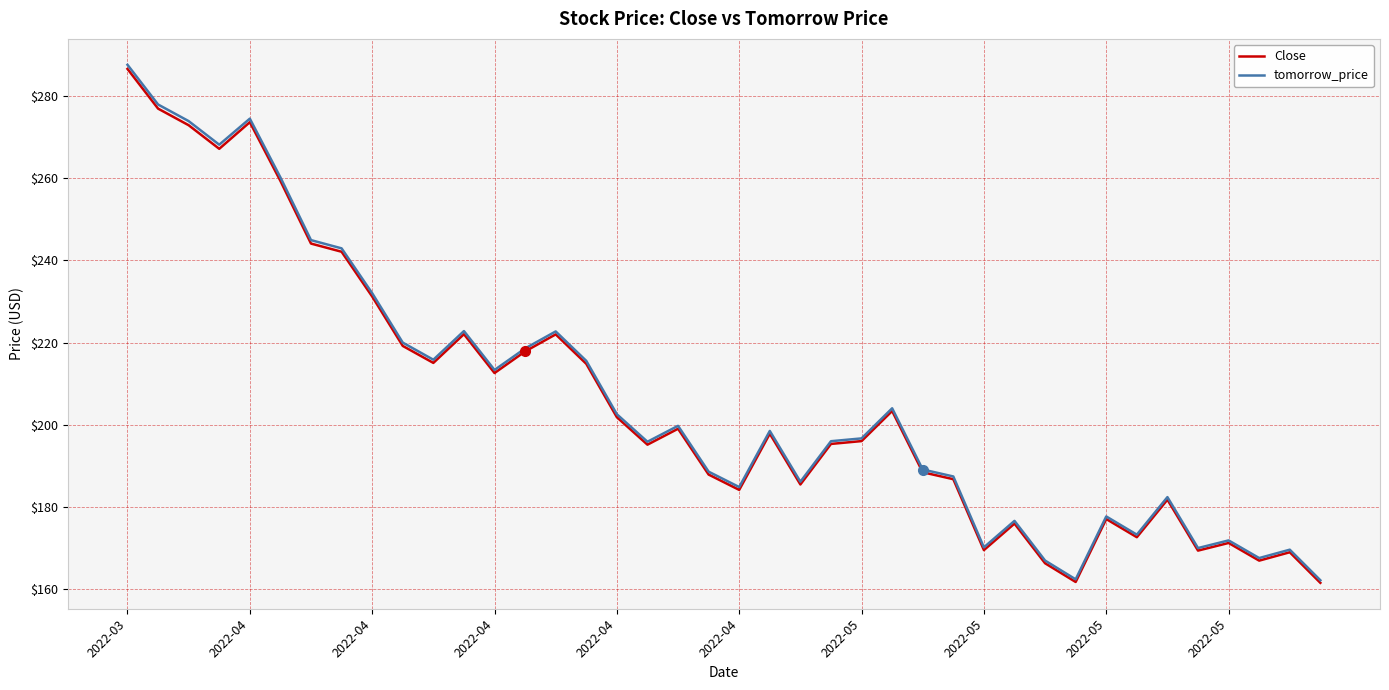

What is the lowest value of the Close series?

161.5